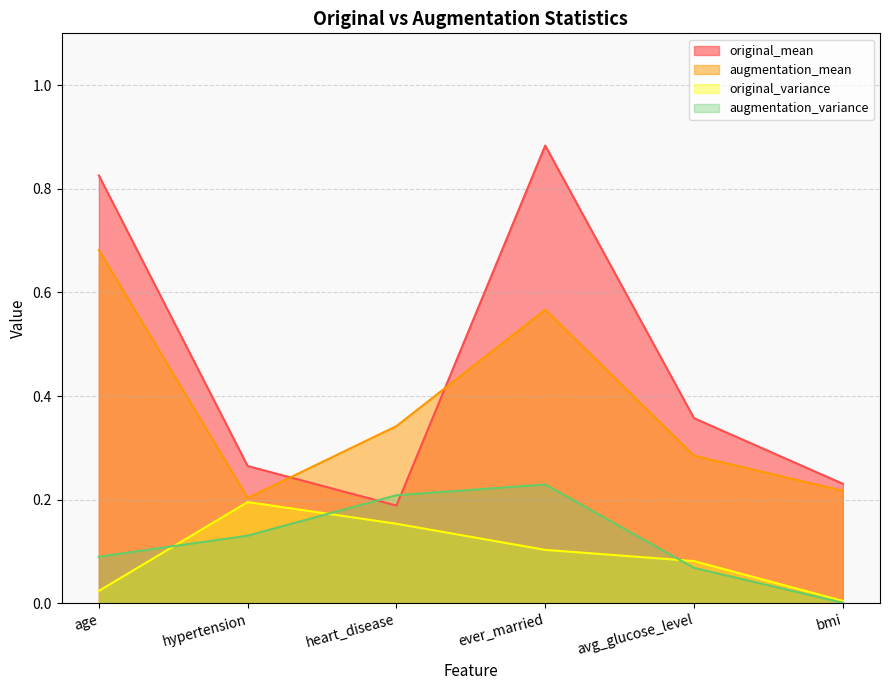

Rank the series by their maximum value, from lowest to highest.

original_variance, augmentation_variance, augmentation_mean, original_mean